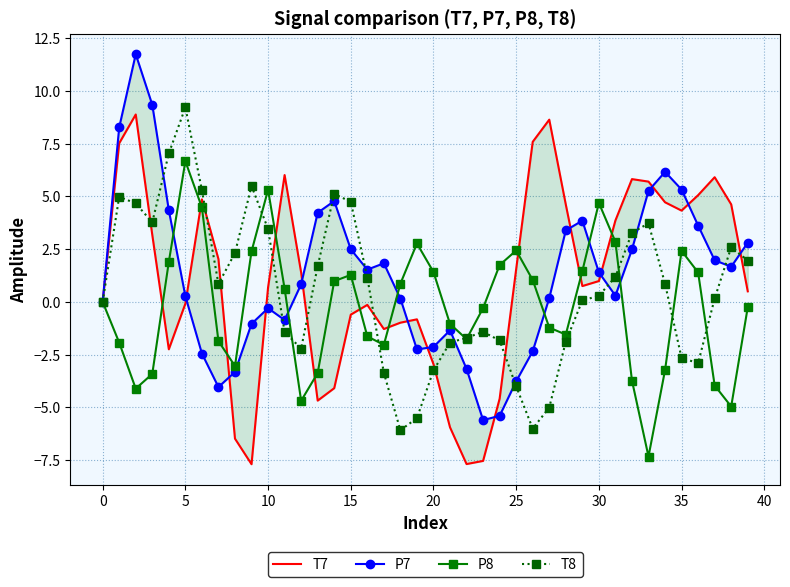

How many interior local peaks does the T7 series have?

8